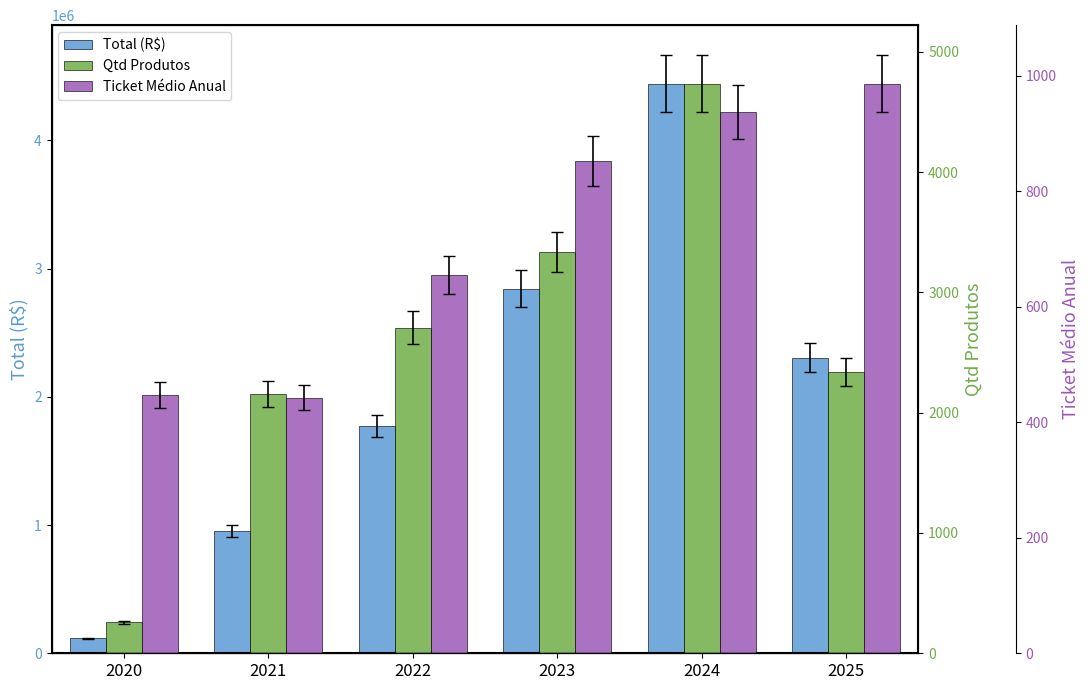

Which label corresponds to the largest value in the chart?

2024